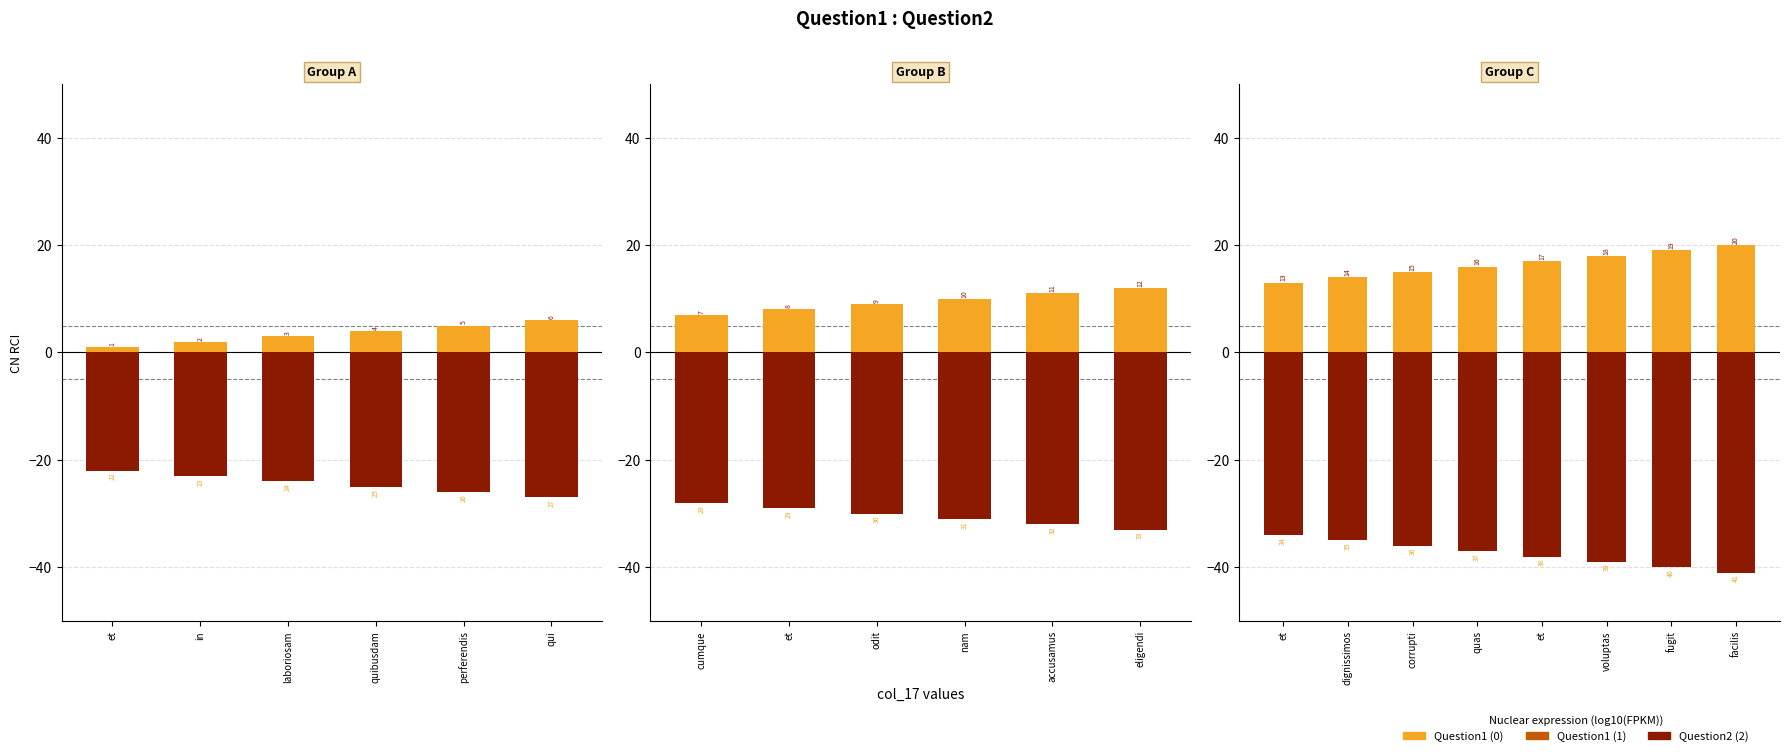

Which series has the largest range (max minus min)?

Question1